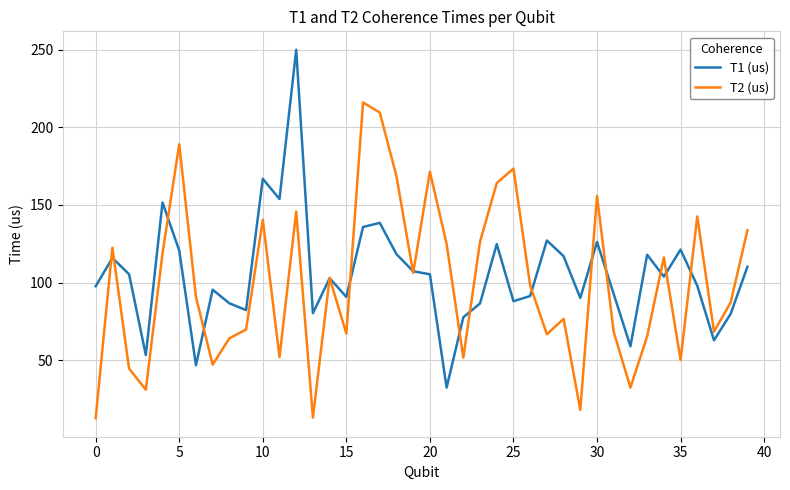

List the series in order of their overall mean, lowest first.

T2 (us), T1 (us)